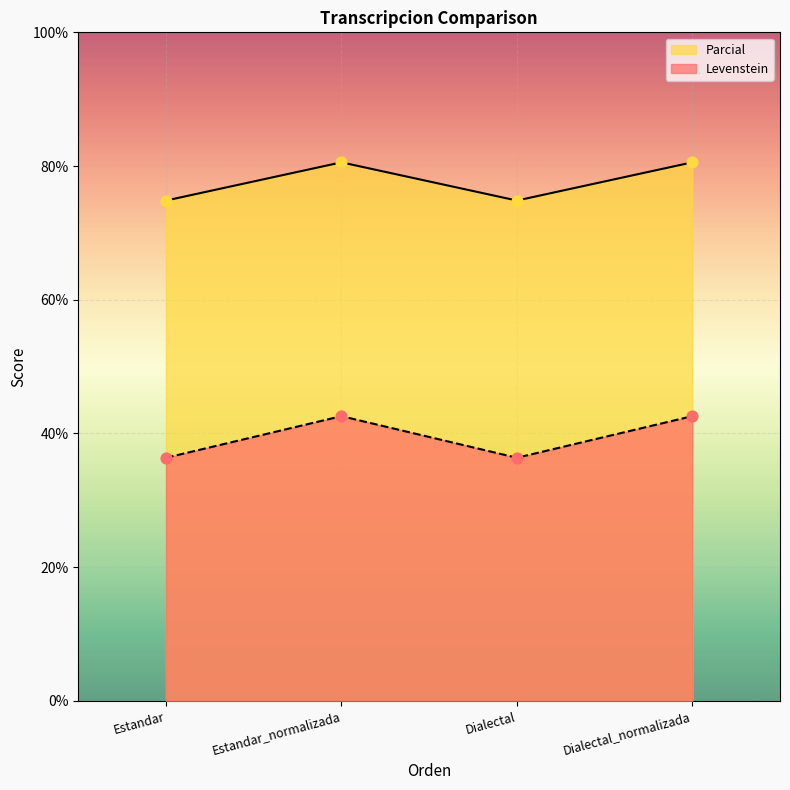

What is the total value across all series at Dialectal?

111.2